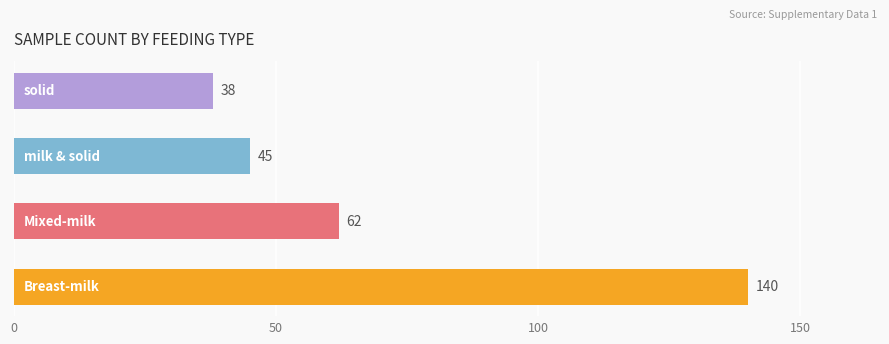

At how many categories does at least one series exceed 36?

4